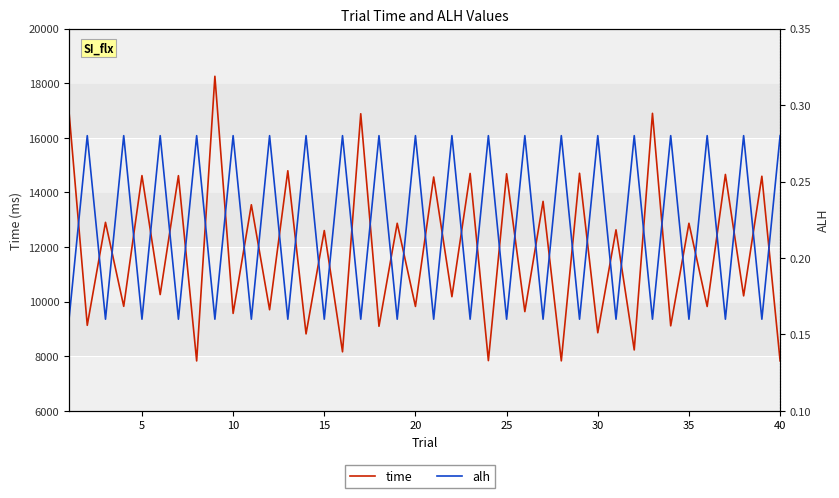

What is the sum of all time values?

473861.0